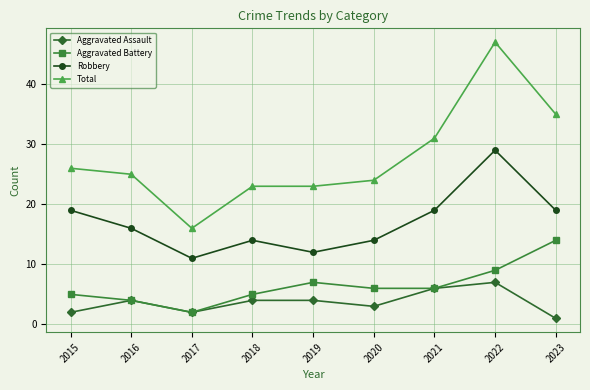

How many lines are shown in the chart?

4